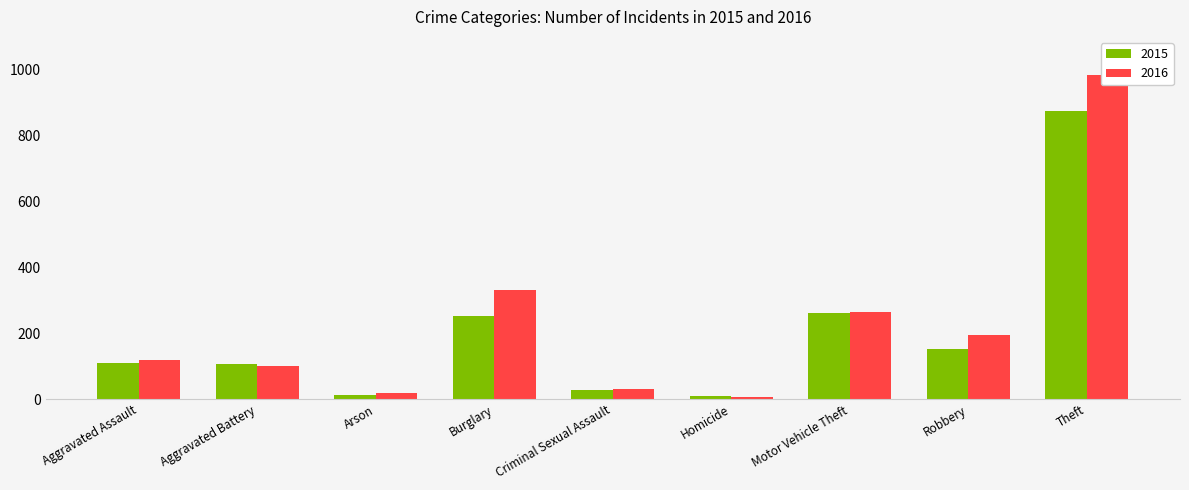

What is the sum of all 2016 values?

2053